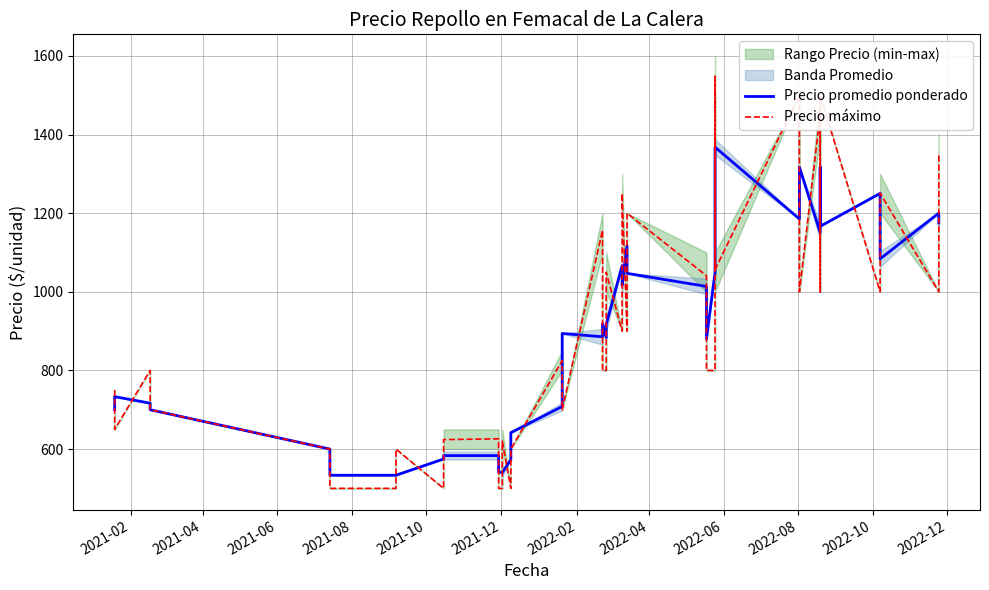

What are all the series names shown in the legend?

Precio promedio ponderado, Precio máximo